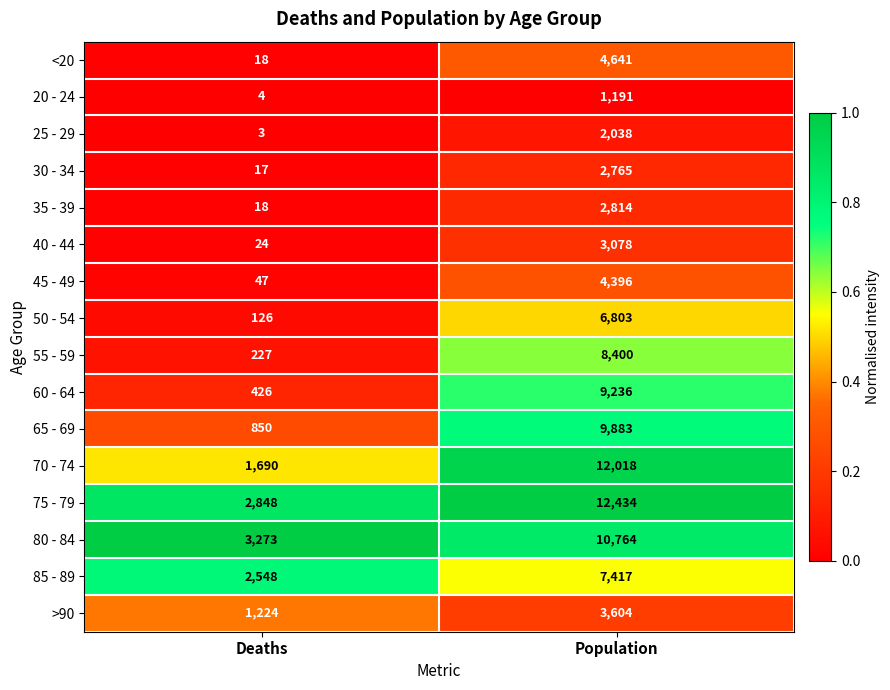

What is the sum of all 35 - 39 values?

2832